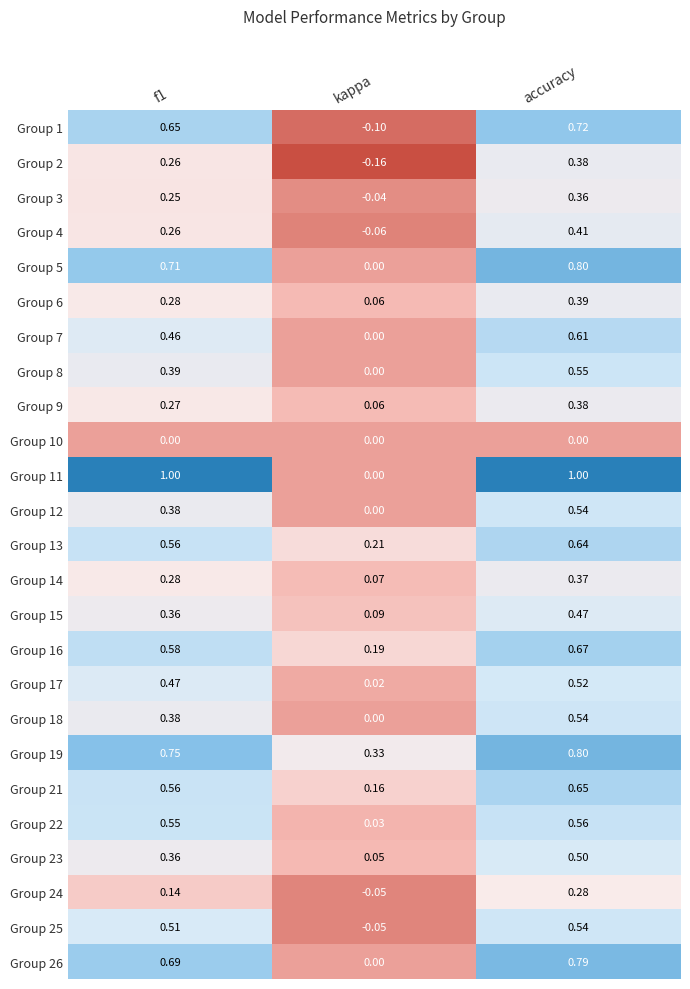

At which label is Group 6 closest to 0?

kappa